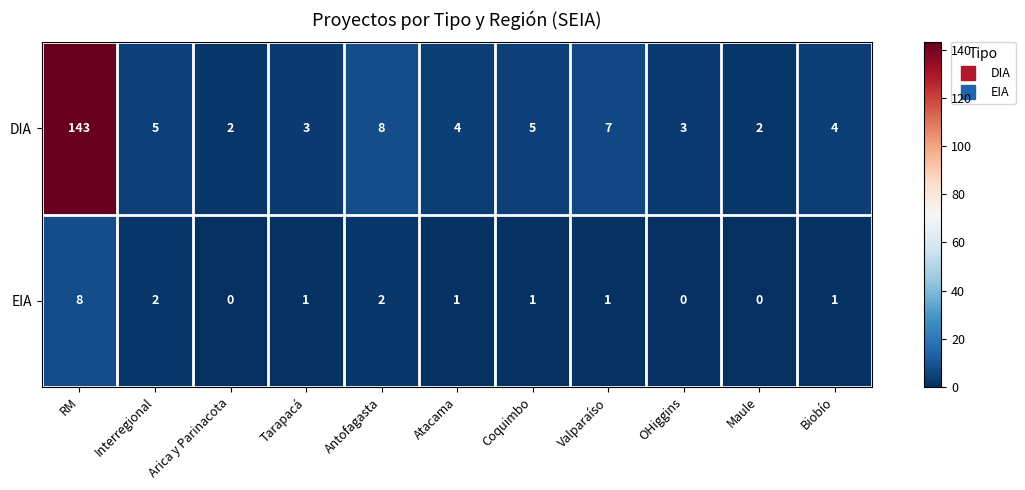

Is the value of EIA at RM greater than the value of DIA at Biobío?

Yes